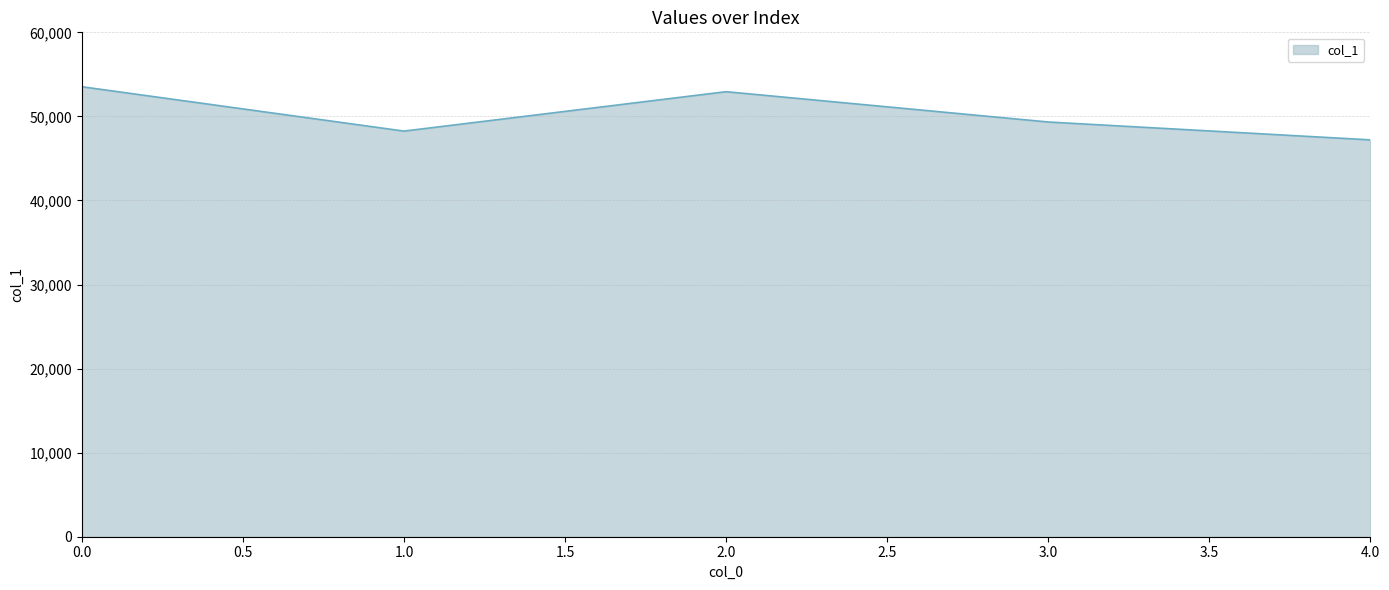

Does the chart have visible grid lines?

Yes